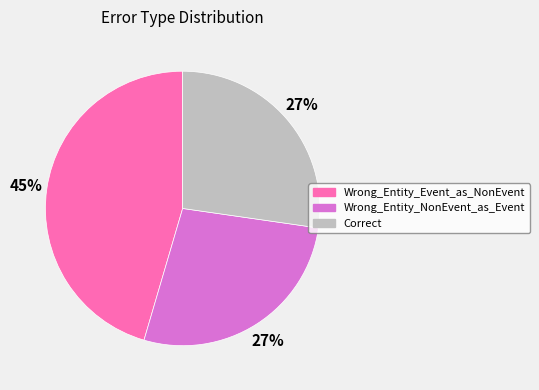

True or false: Correct accounts for 13% of the total.

False